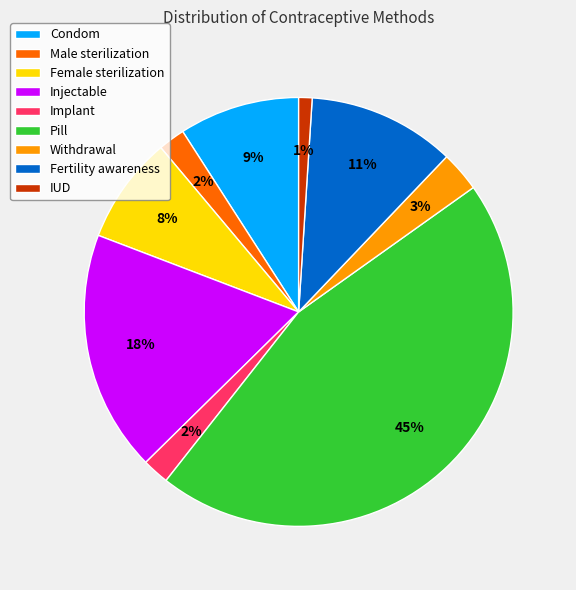

To the nearest percent, what portion does Withdrawal represent?

3%